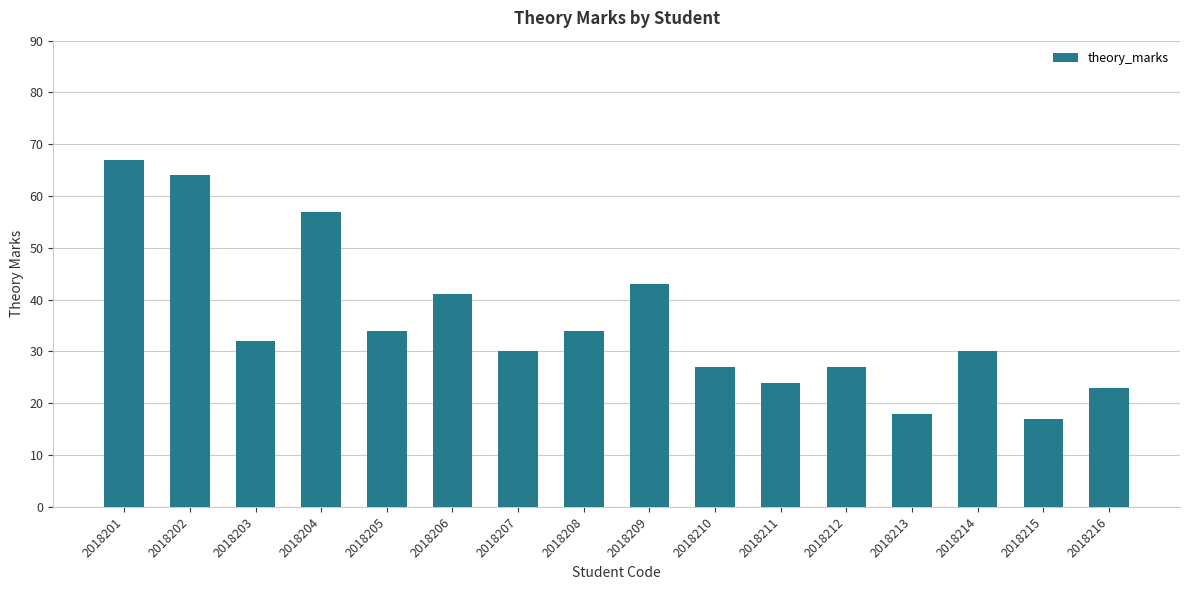

How many values are below 32?

8